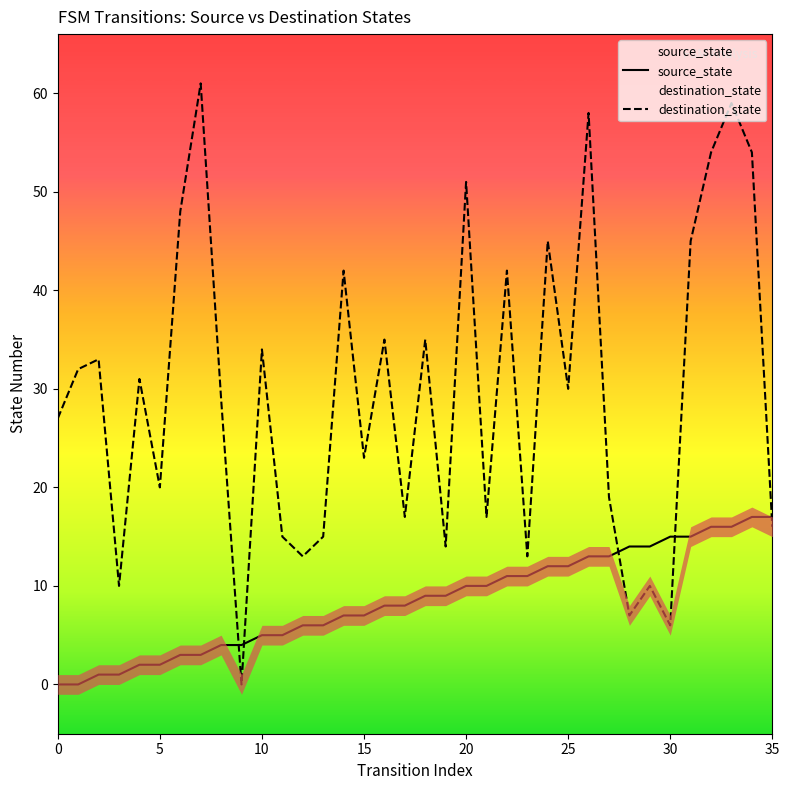

What is the average value of the destination_state series?

29